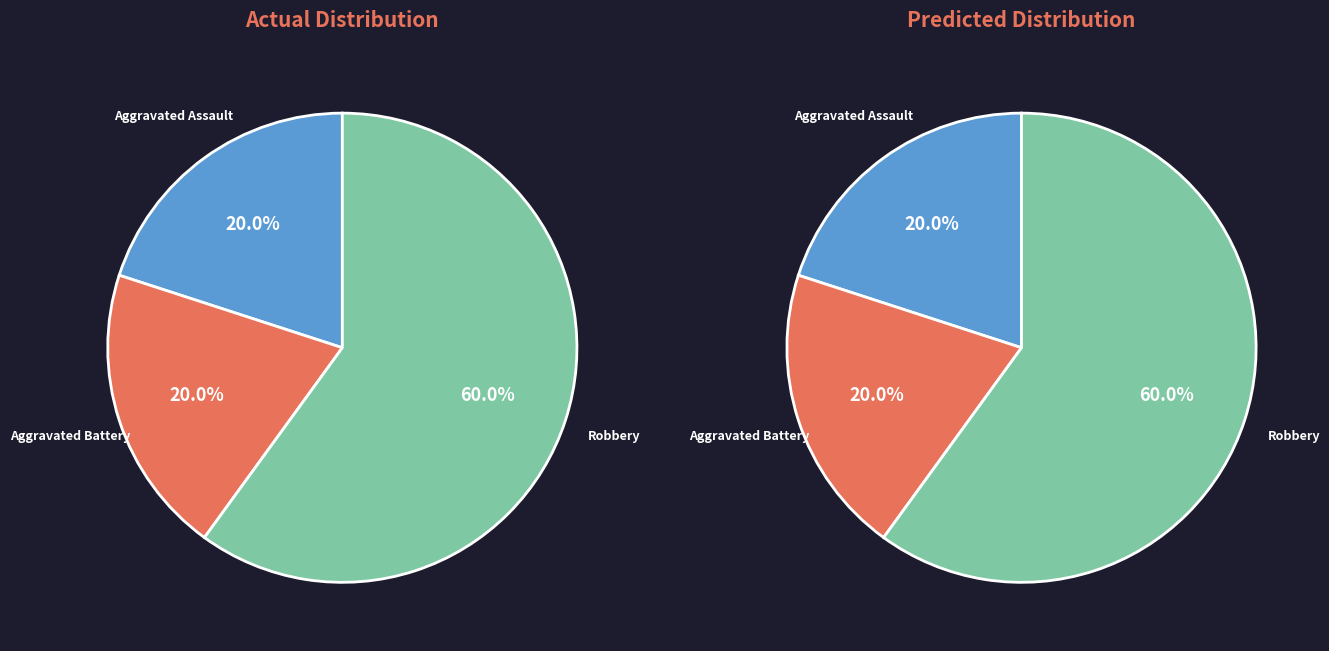

What portion of the pie excludes Robbery?

40.0%